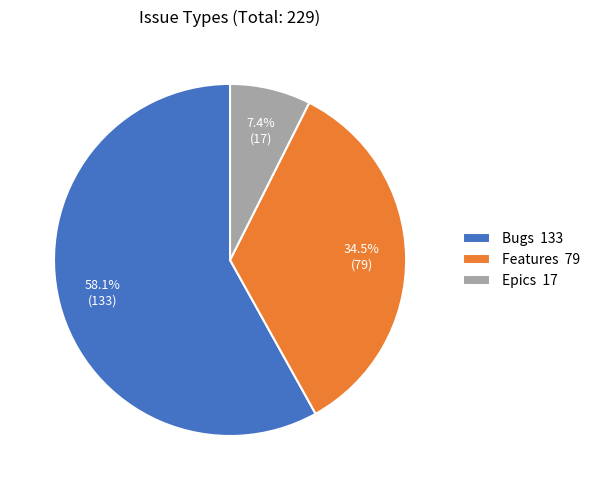

How many segments does this pie chart have?

3